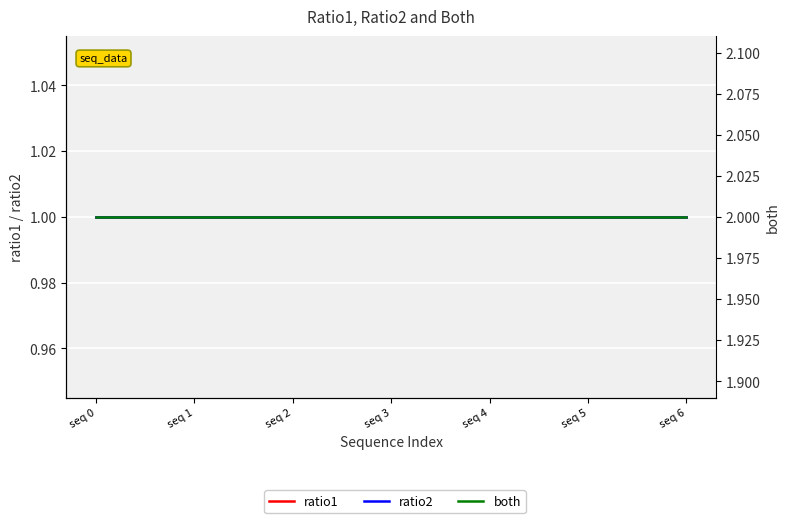

Is it true that ratio1 equals 0 at seq 6?

False